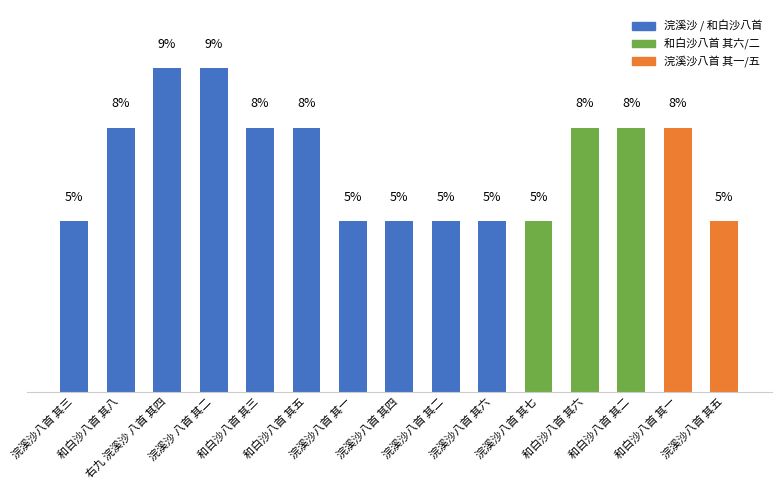

Does the chart contain stacked bars?

No